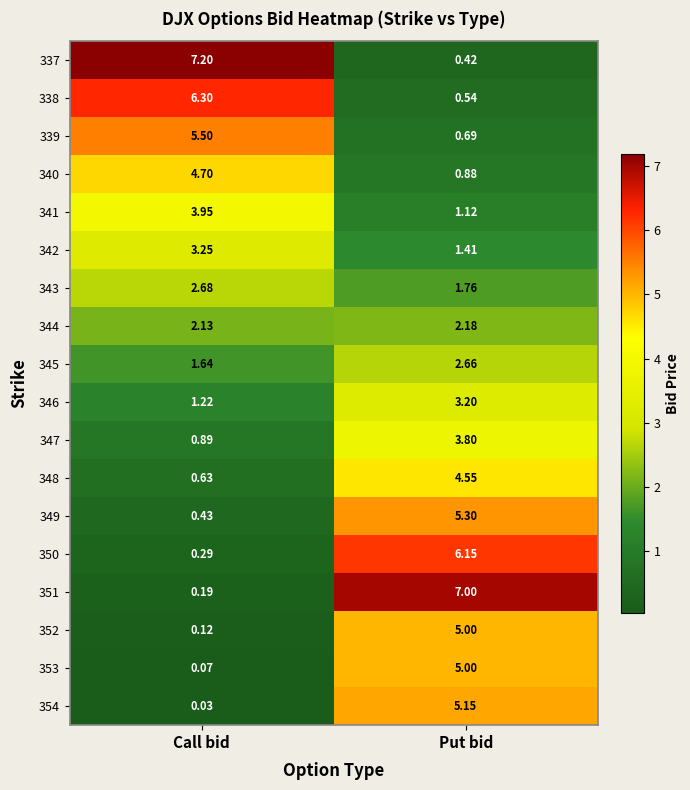

At how many categories does at least one series exceed 2?

2